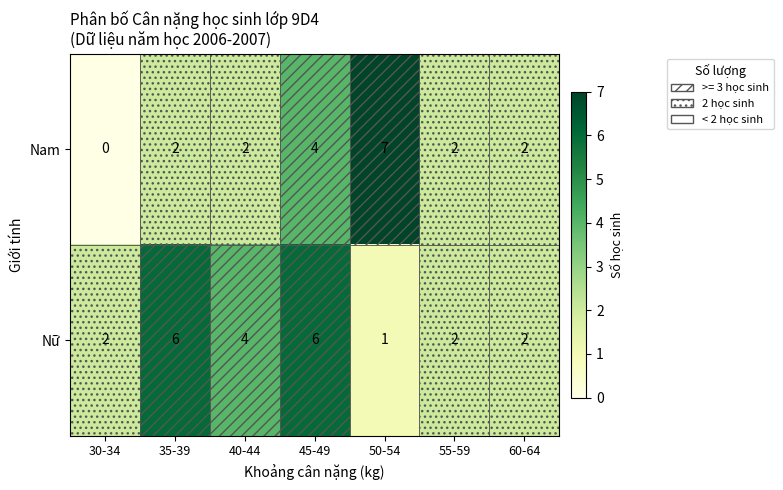

Which series has the widest spread of values?

Nam